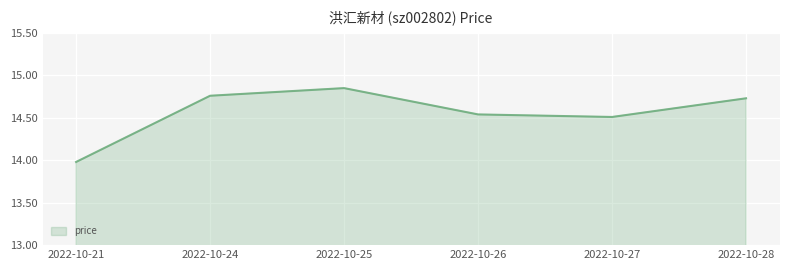

Where is the first local maximum?

2022-10-25